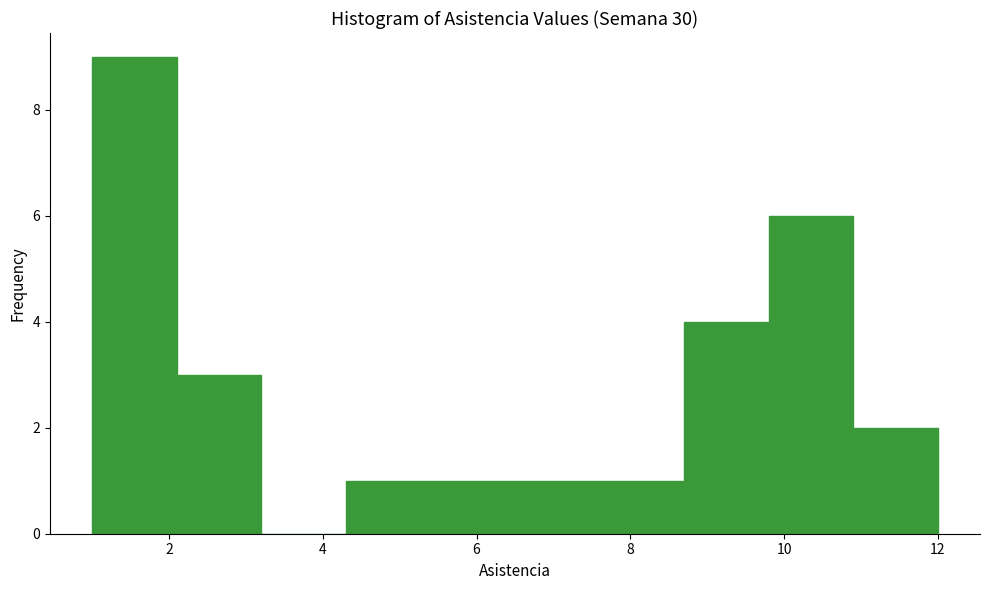

Reading left to right, list every bar in this chart as the range it spans on the x-axis followed by its height. Neither the bar edges nor the heights are printed on the chart, so give them approximately, as read against the axes.

1.0 to 2.1: 9
2.1 to 3.2: 3
3.2 to 4.3: 0
4.3 to 5.4: 1
5.4 to 6.5: 1
6.5 to 7.6: 1
7.6 to 8.7: 1
8.7 to 9.8: 4
9.8 to 10.9: 6
10.9 to 12.0: 2